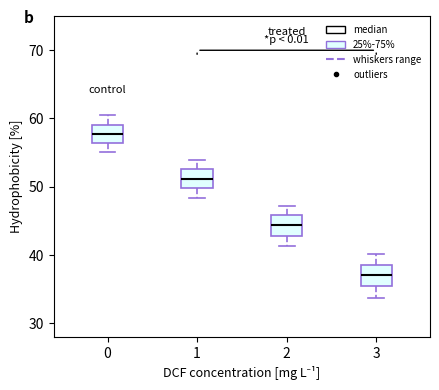

Which box's median line is the highest?

0